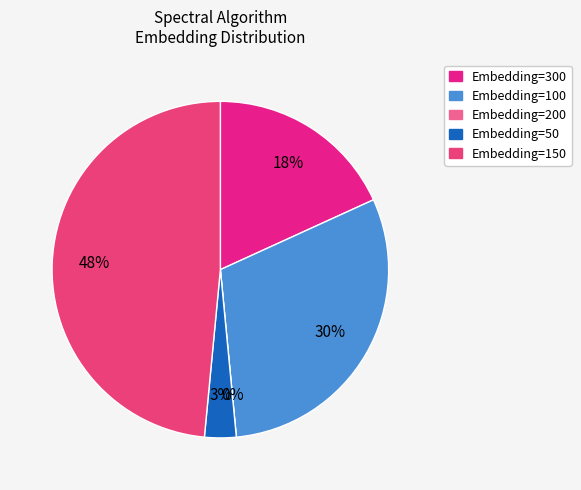

To the nearest percent, what percentage of the pie is Embedding=150?

48%